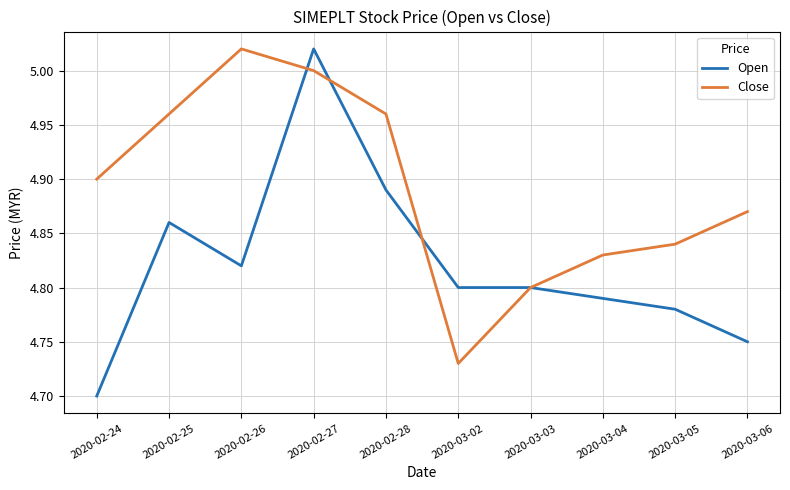

List the series in order of their overall mean, highest first.

Close, Open